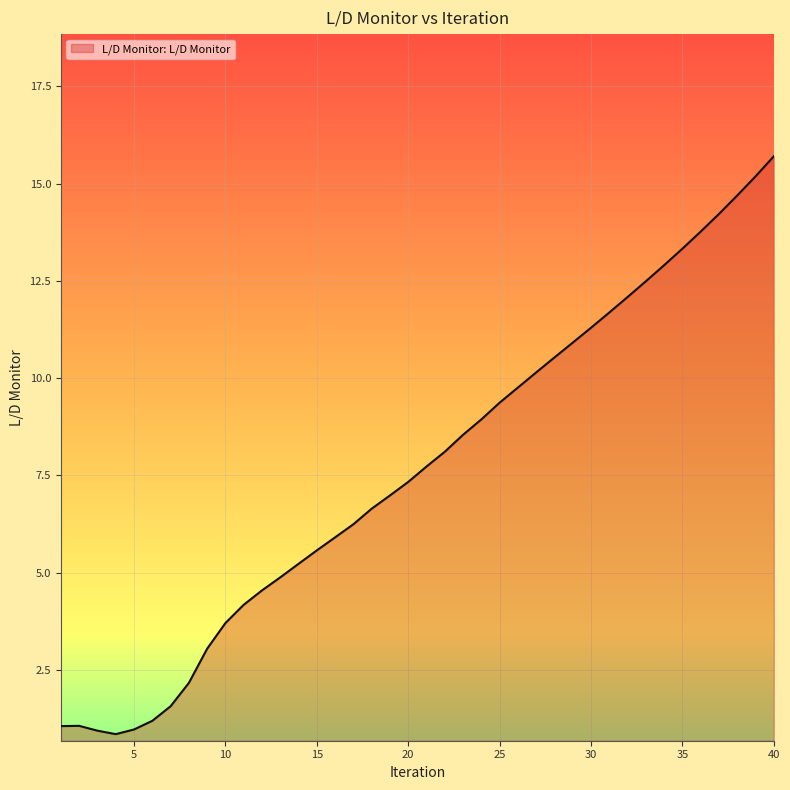

What is the maximum value shown in the chart?

15.7